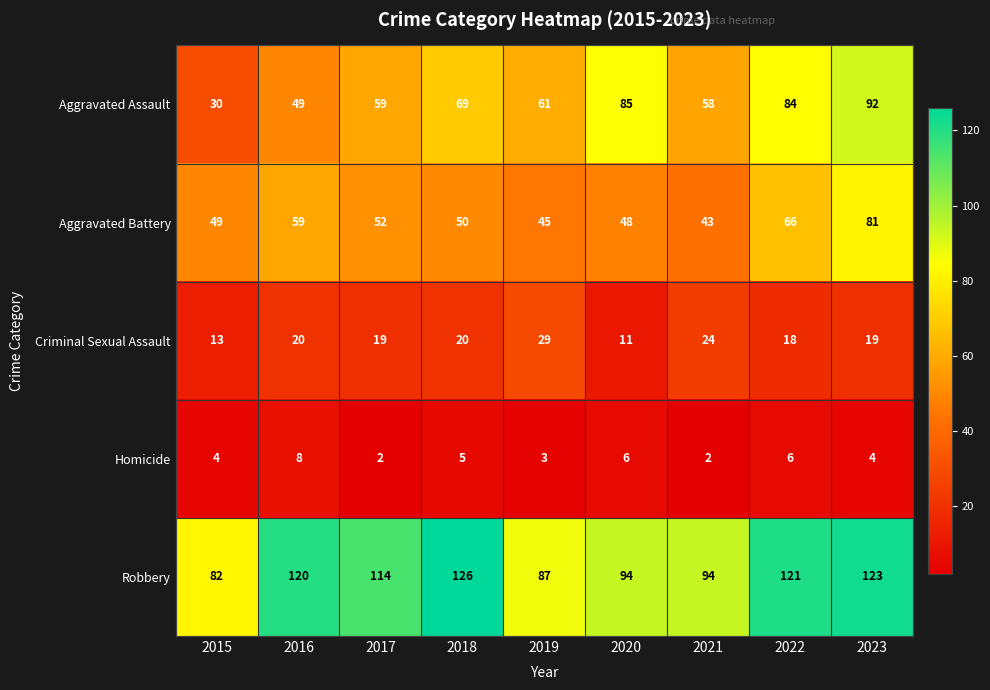

Read the Homicide value at 2023.

4